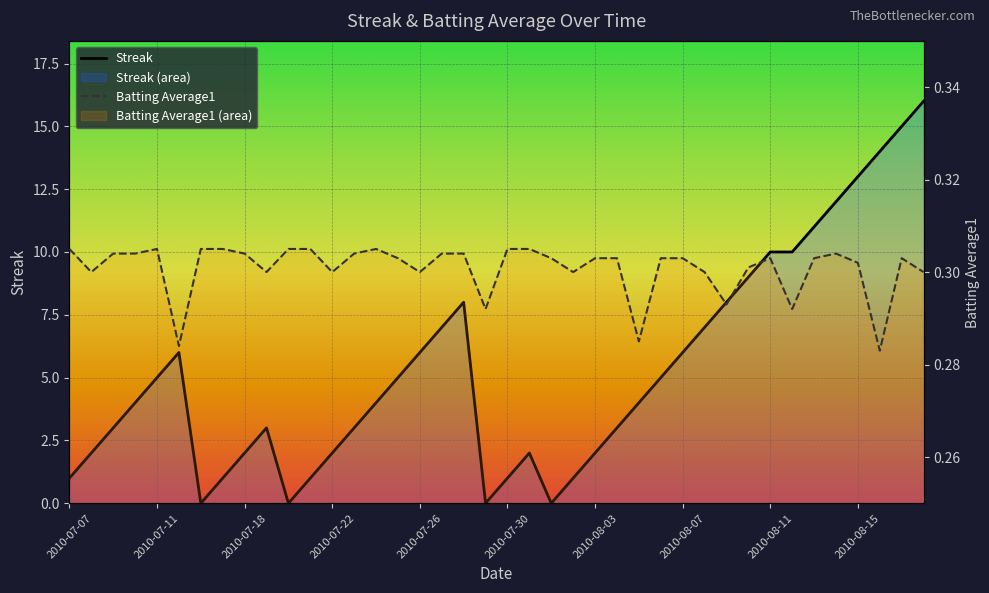

What is the total value across all series at 2010-07-16?

0.3